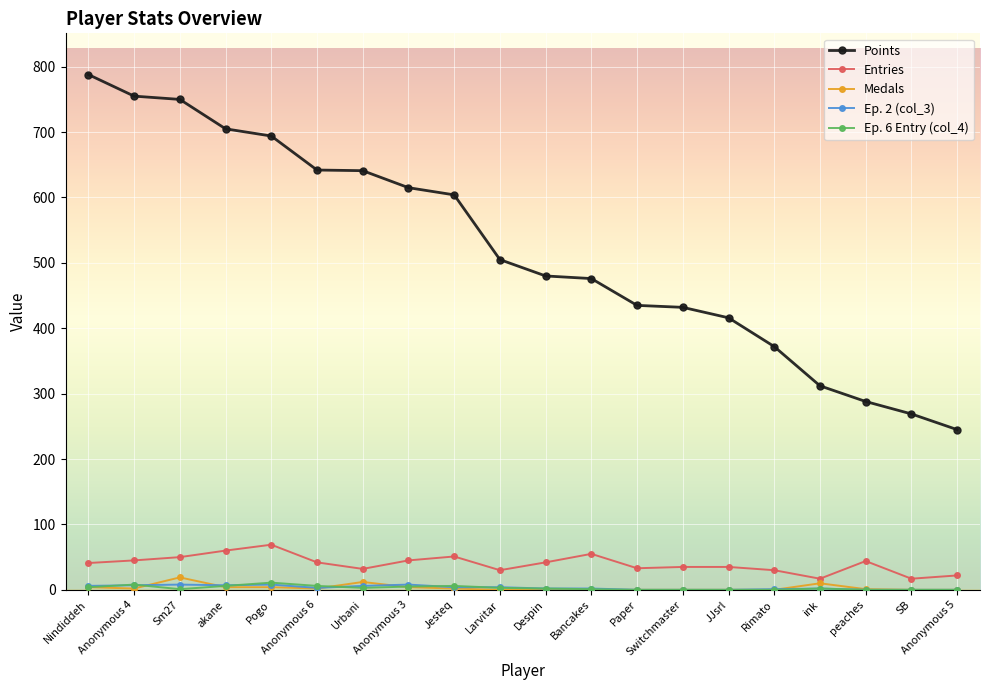

What is the maximum value shown in the chart?

788